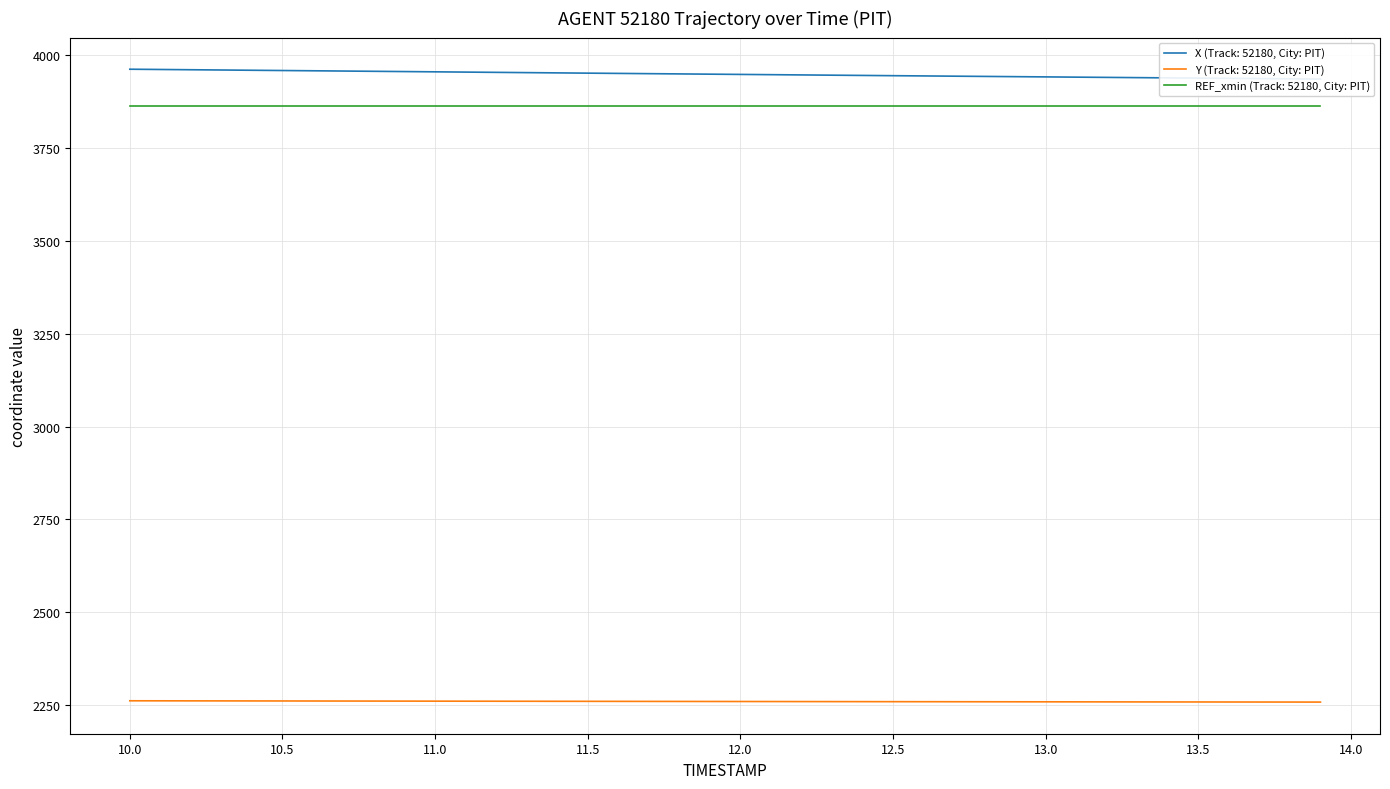

True or false: REF_xmin (Track: 52180, City: PIT) and Y (Track: 52180, City: PIT) cross at least once.

False